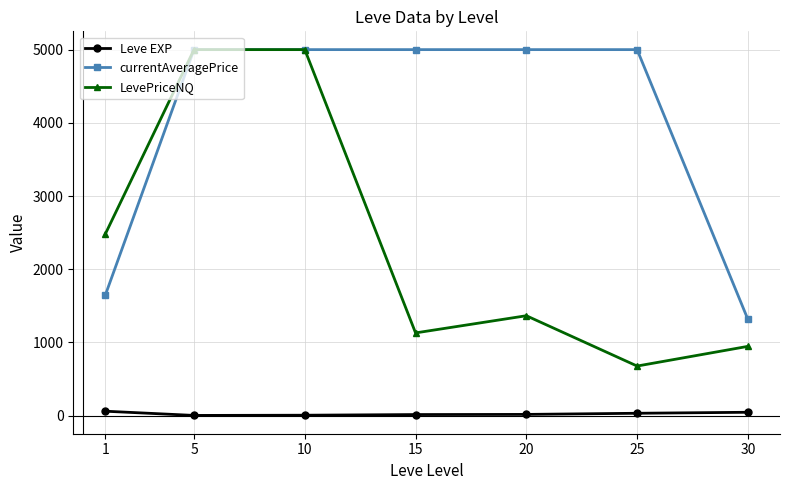

Which series has the largest range (max minus min)?

LevePriceNQ